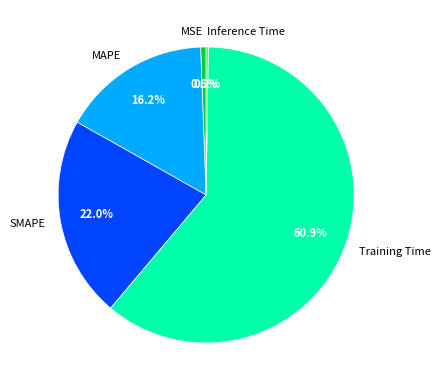

What is the largest slice in the pie chart?

Training Time